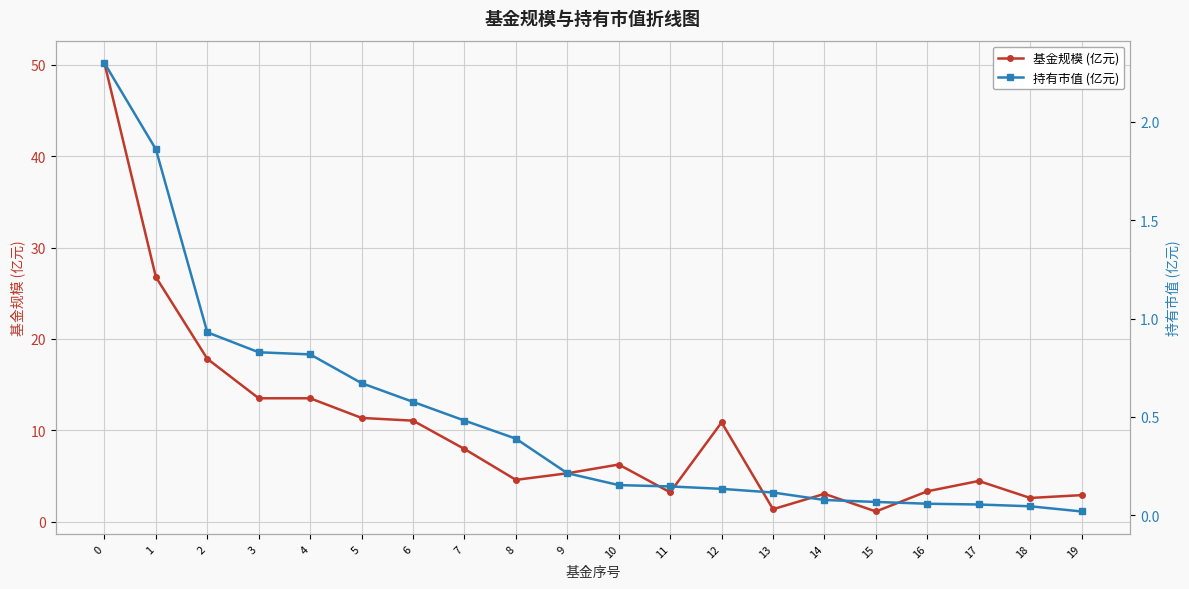

Reading left to right, what are all the values shown in this chart?

基金规模 (亿元): 50.2	26.8	17.8	13.5	13.5	11.3	11.1	8.0	4.6	5.3	6.2	3.2	10.9	1.4	3.0	1.1	3.3	4.5	2.6	2.9
持有市值 (亿元): 2.3	1.9	0.9	0.8	0.8	0.7	0.6	0.5	0.4	0.2	0.2	0.1	0.1	0.1	0.1	0.1	0.1	0.1	0.0	0.0